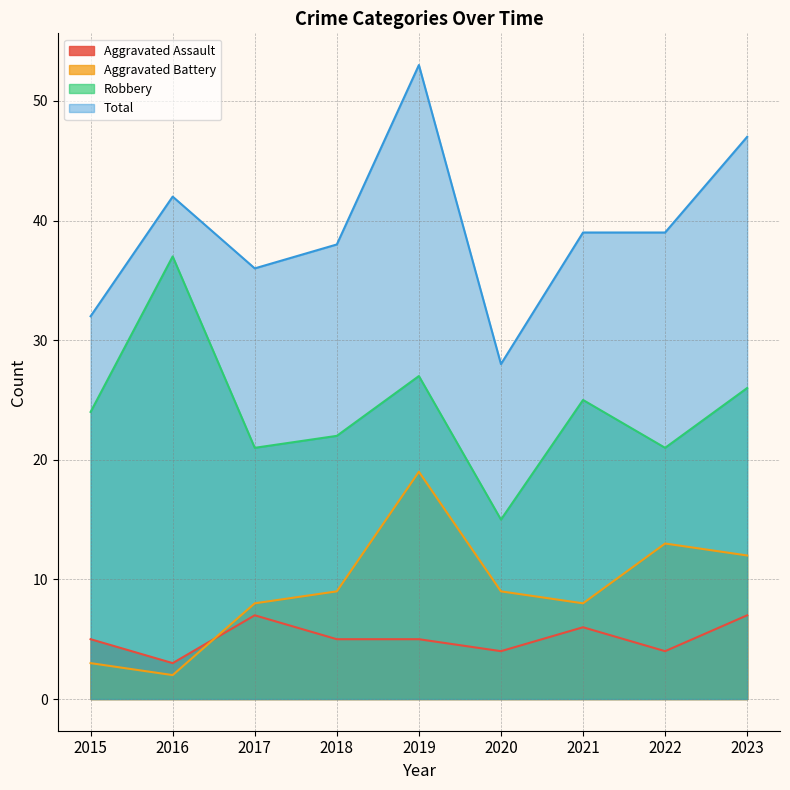

Is it true that Aggravated Assault equals 5 at 2015?

True